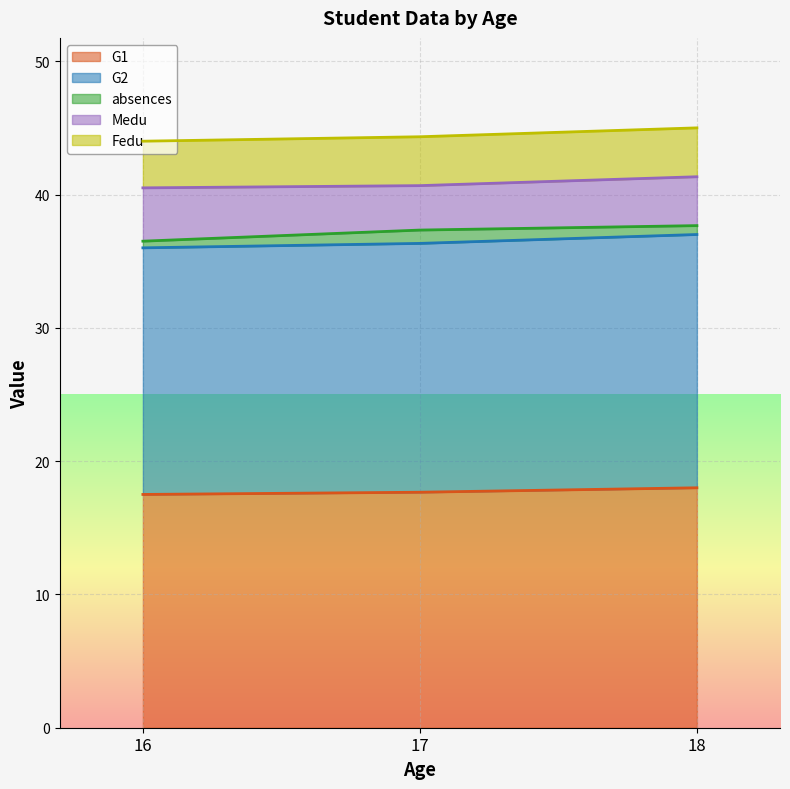

Which series has the largest range (max minus min)?

G1